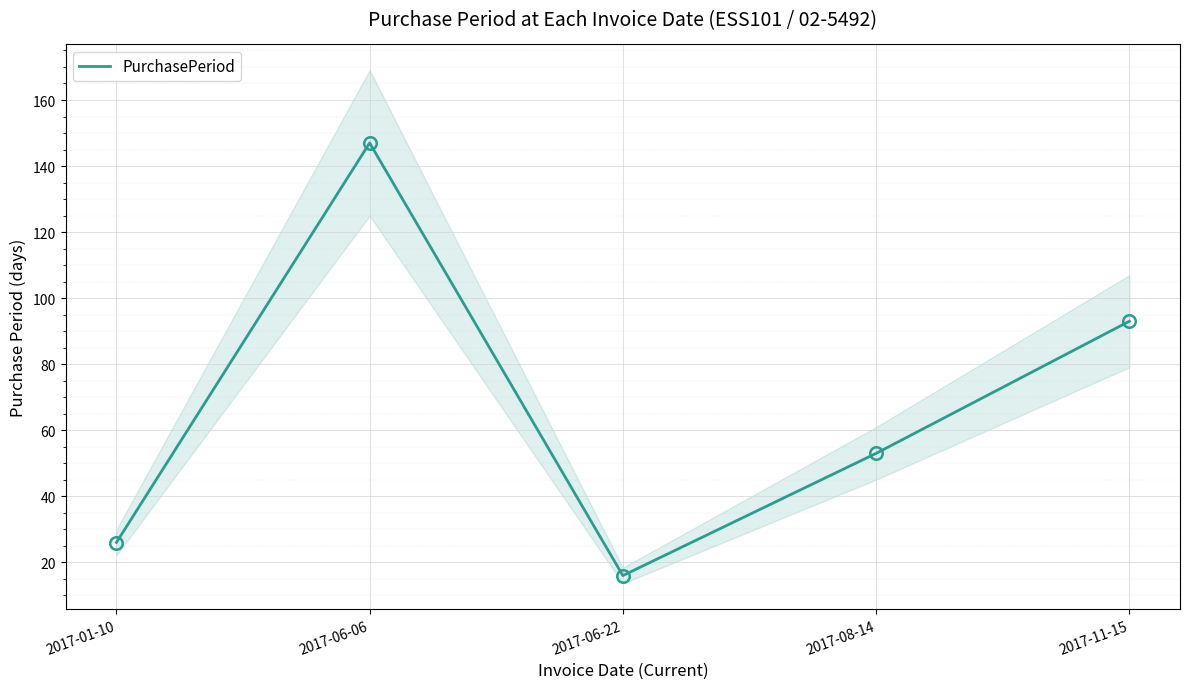

At which label is the value closest to 81?

2017-11-15